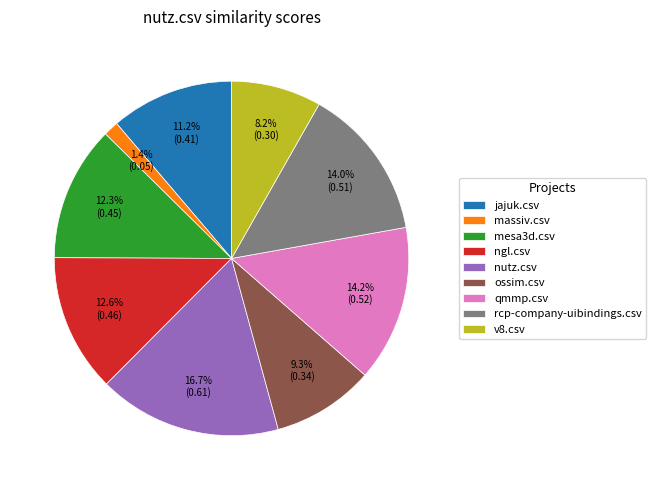

What is the largest slice in the pie chart?

nutz.csv